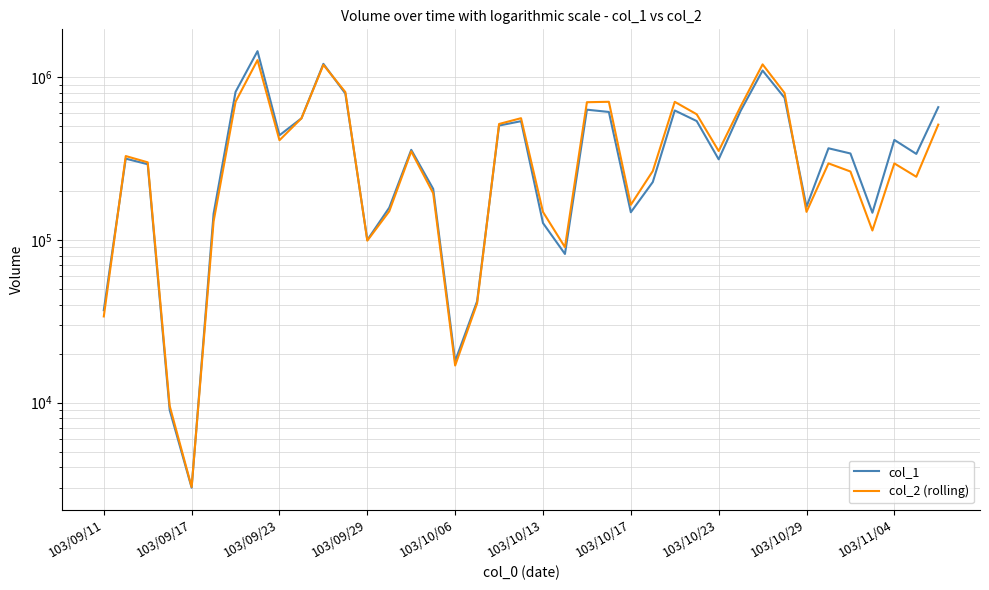

Reading left to right, extract all data points from this chart.

col_1: 37000	316000	292000	9000	3000	145000	813000	1447000	440000	559000	1209000	794000	100000	158000	358000	206000	18000	42000	505000	537000	127000	82000	632000	612000	148000	227000	625000	538000	313000	622000	1100000	748000	160000	366000	340000	147000	412000	338000	655000
col_2 (rolling): 33870	327900	299990	9550	3030	130050	707300	1274800	410130	559140	1191870	810800	99000	150100	350420	193700	16910	40740	516330	560250	148560	90280	702440	706820	164480	265150	706340	592200	352080	661600	1200060	800540	148850	295610	263470	114310	295410	244590	511640